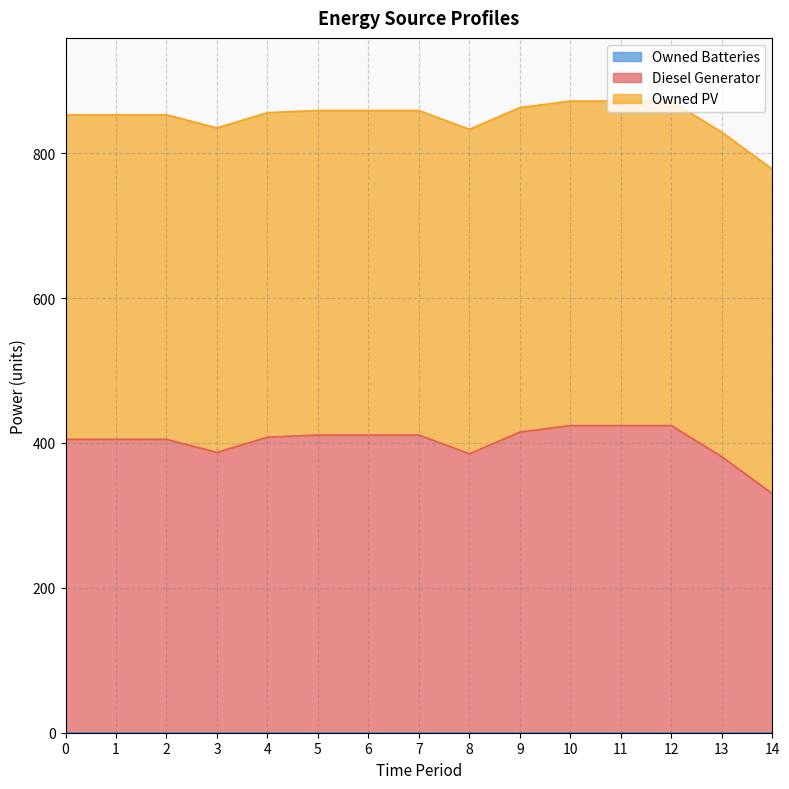

In Diesel Generator, how many points are lower than both neighbors (excluding endpoints)?

2